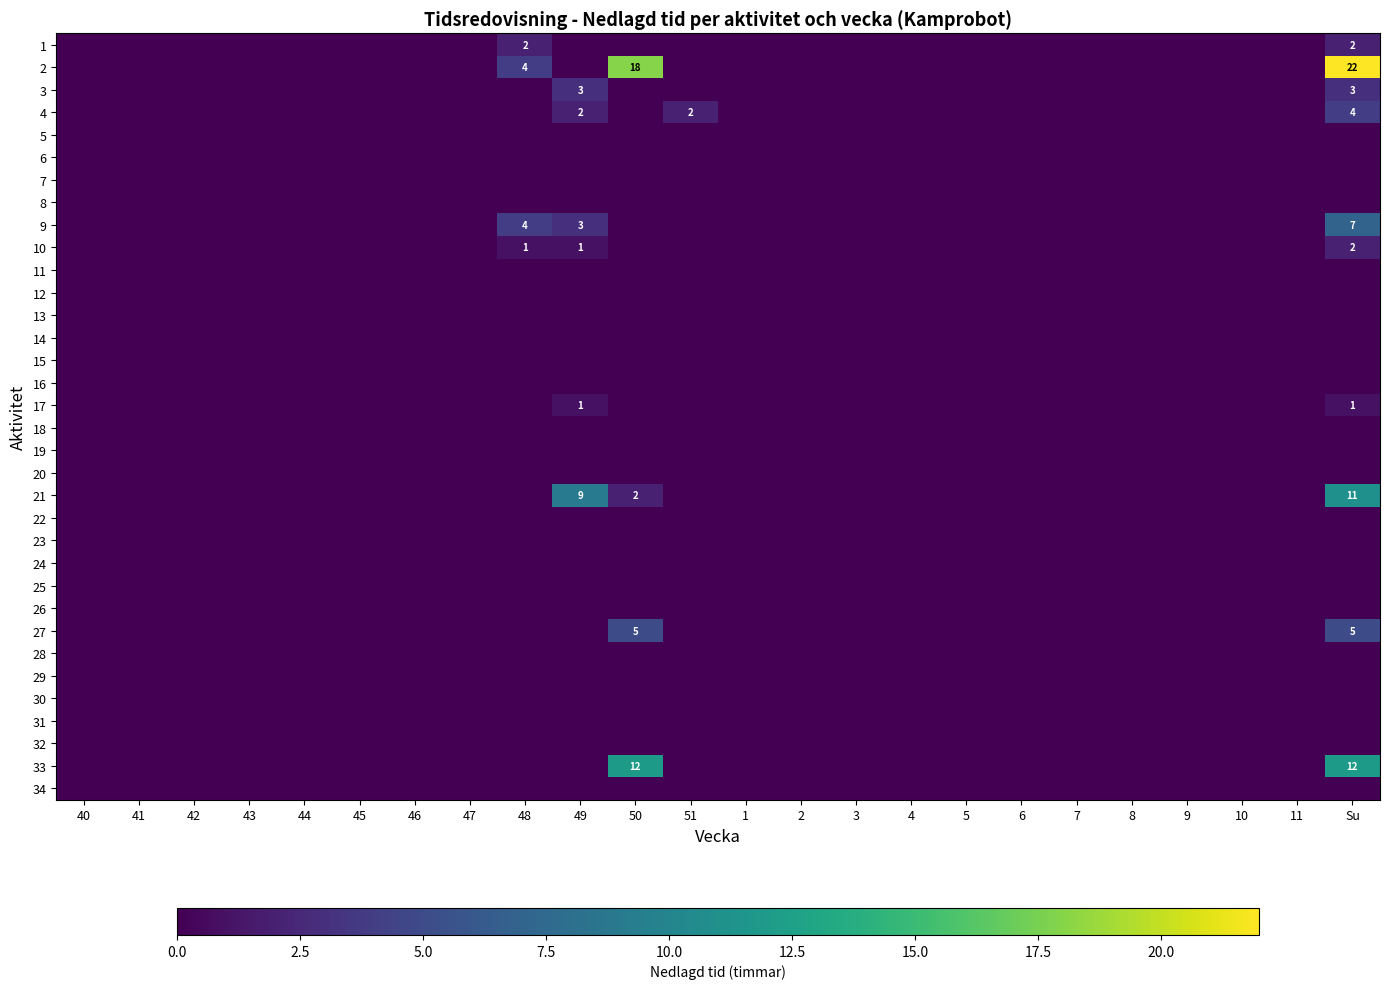

The value of 9 at 49 is 3. True or false?

True